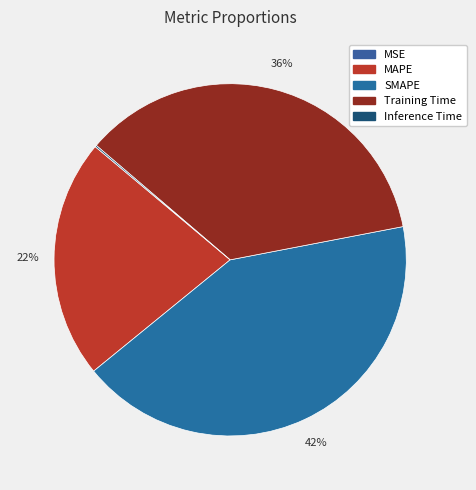

What is the smallest slice in the pie chart?

MSE